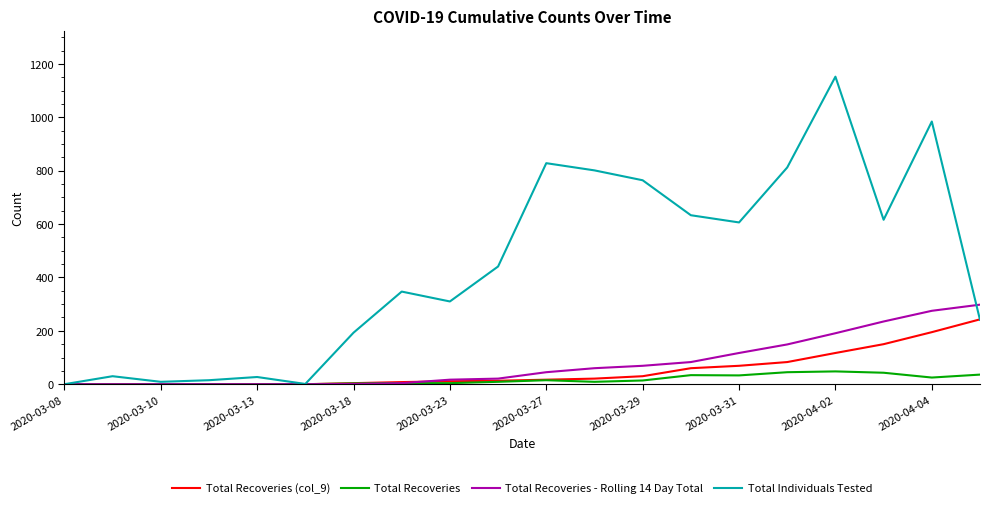

Which series has the largest total across all categories?

Total Individuals Tested